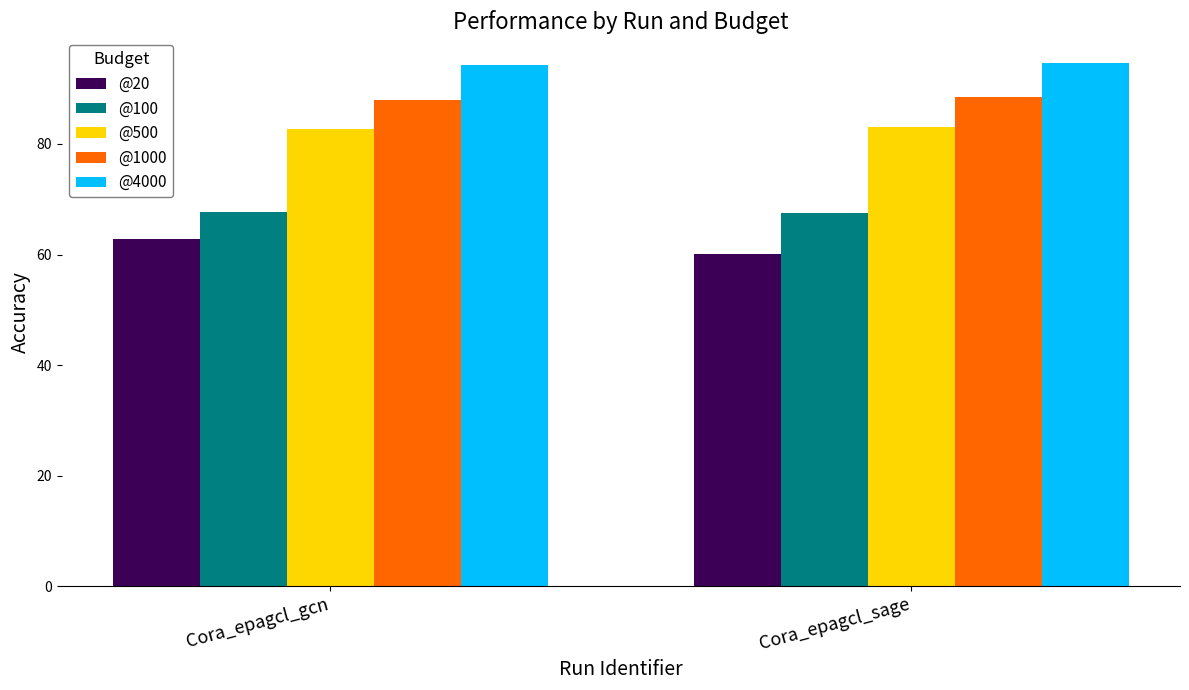

What is the minimum value for @4000?

94.4